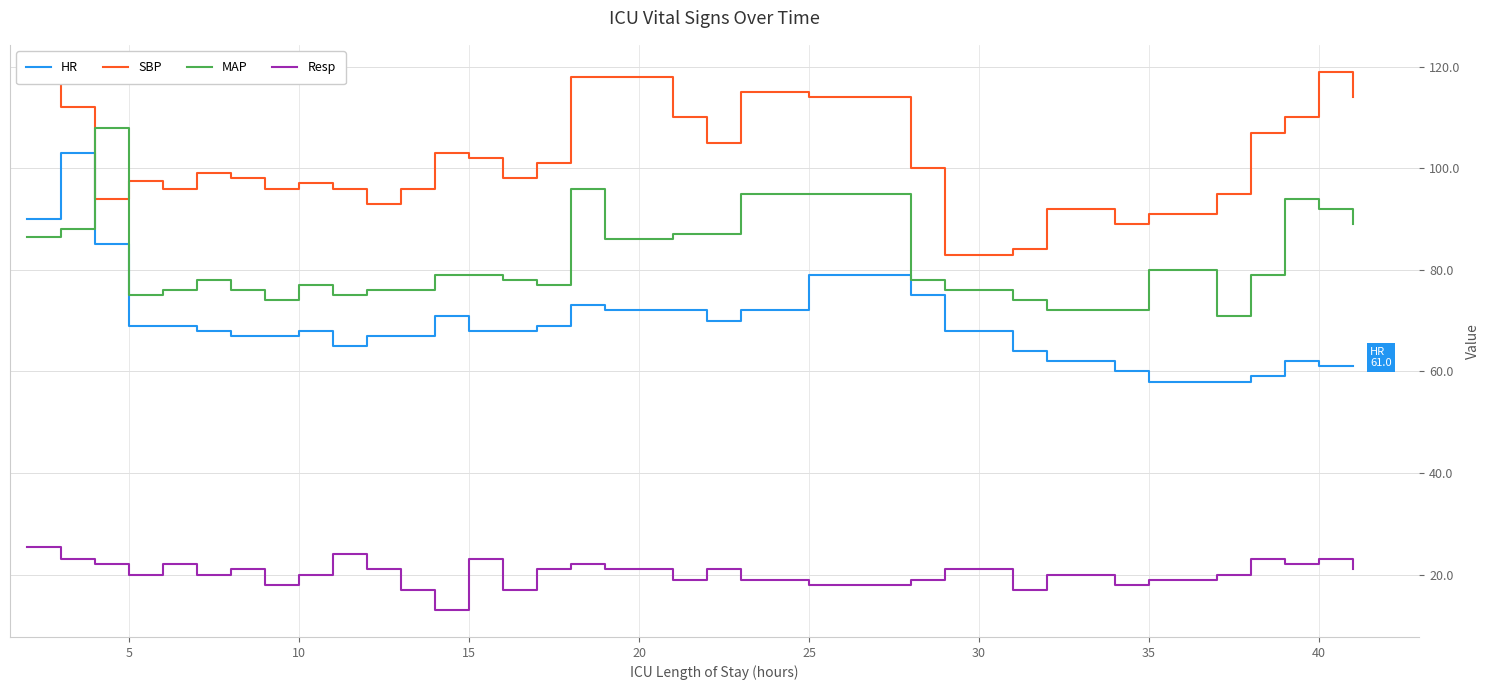

Reading right to left, what are all the values shown in this chart?

HR: 61.0	61.0	62.0	59.0	58.0	58.0	60.0	62.0	64.0	68.0	75.0	79.0	72.0	70.0	72.0	72.0	73.0	69.0	68.0	68.0	71.0	67.0	67.0	65.0	68.0	67.0	67.0	68.0	69.0	69.0	85.0	103.0	90.0
SBP: 114.0	119.0	110.0	107.0	95.0	91.0	89.0	92.0	84.0	83.0	100.0	114.0	115.0	105.0	110.0	118.0	118.0	101.0	98.0	102.0	103.0	96.0	93.0	96.0	97.0	96.0	98.0	99.0	96.0	97.5	94.0	112.0	117.5
MAP: 89.0	92.0	94.0	79.0	71.0	80.0	72.0	72.0	74.0	76.0	78.0	95.0	95.0	87.0	87.0	86.0	96.0	77.0	78.0	79.0	79.0	76.0	76.0	75.0	77.0	74.0	76.0	78.0	76.0	75.0	108.0	88.0	86.5
Resp: 21.0	23.0	22.0	23.0	20.0	19.0	18.0	20.0	17.0	21.0	19.0	18.0	19.0	21.0	19.0	21.0	22.0	21.0	17.0	23.0	13.0	17.0	21.0	24.0	20.0	18.0	21.0	20.0	22.0	20.0	22.0	23.0	25.5